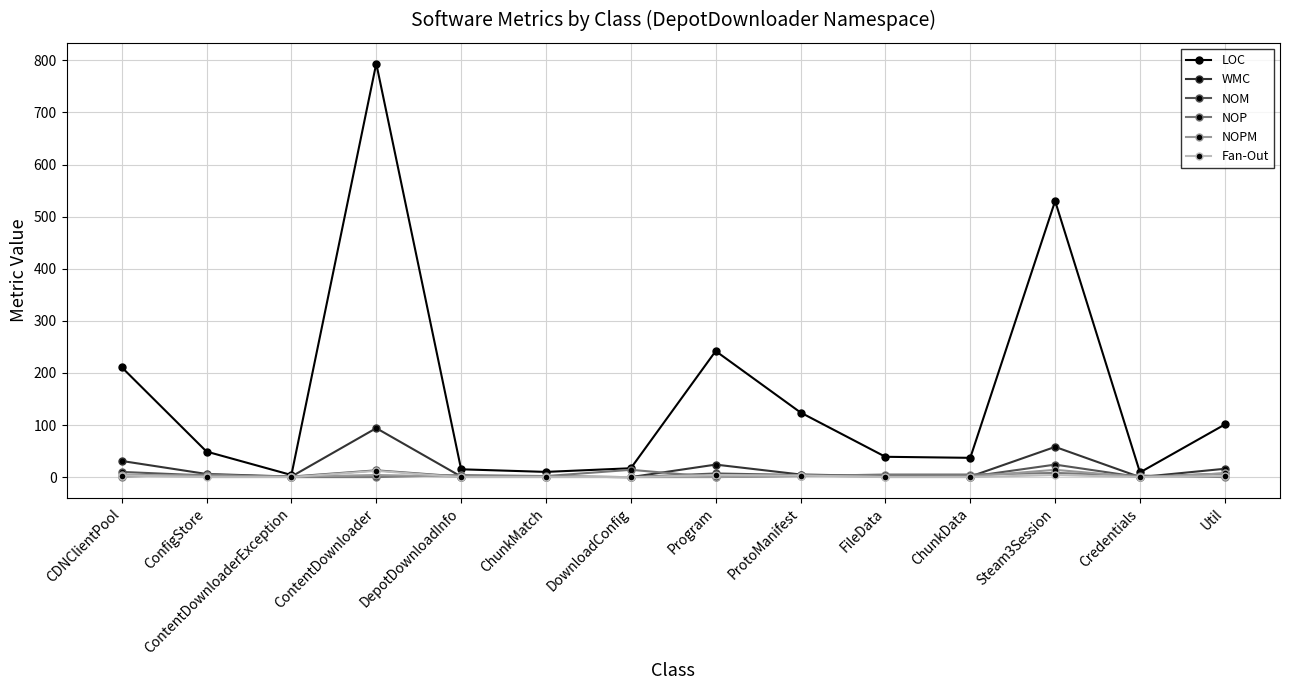

True or false: LOC has a value of 144 at CDNClientPool.

False